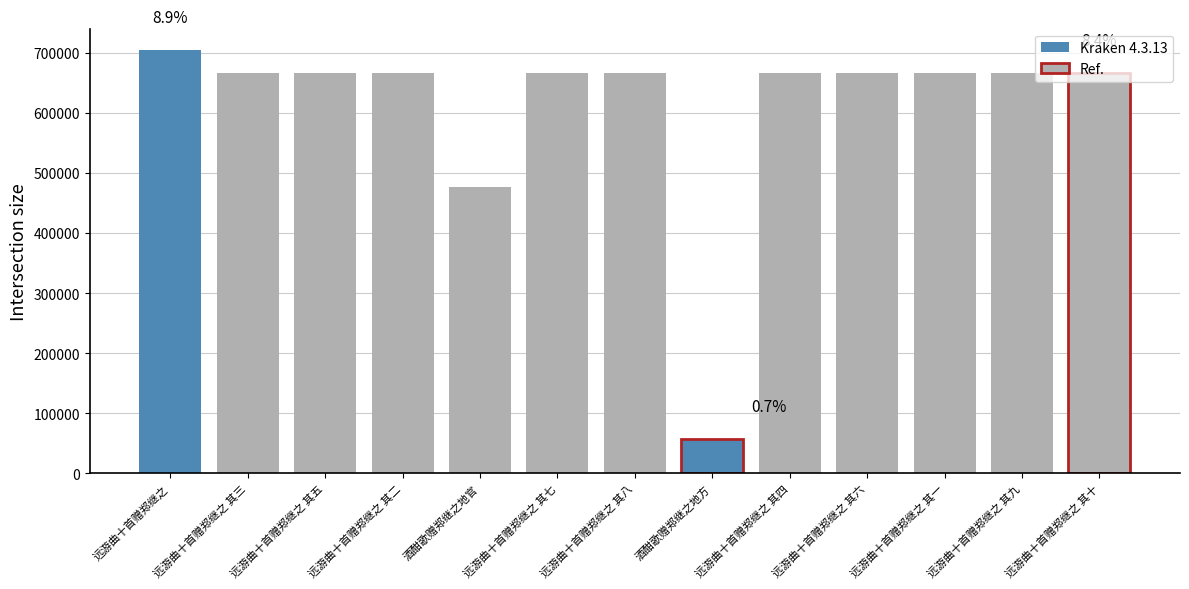

What is the smallest value displayed?

57147